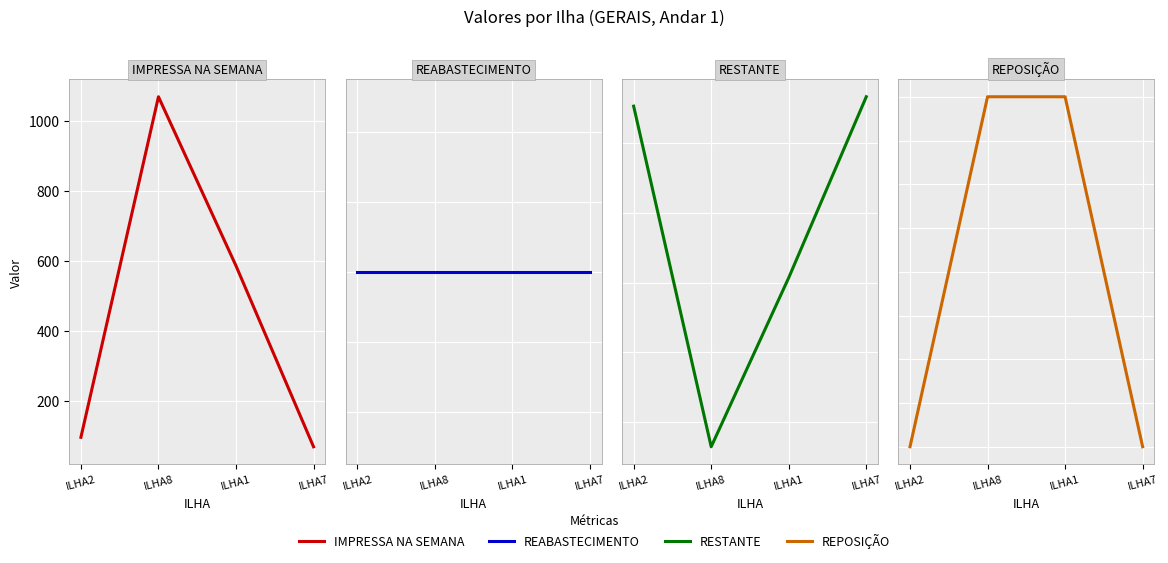

Is it true that IMPRESSA NA SEMANA equals 68 at ILHA7?

True